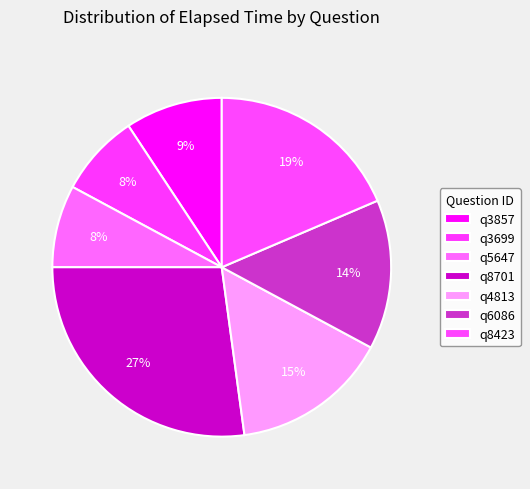

How many segments does this pie chart have?

7